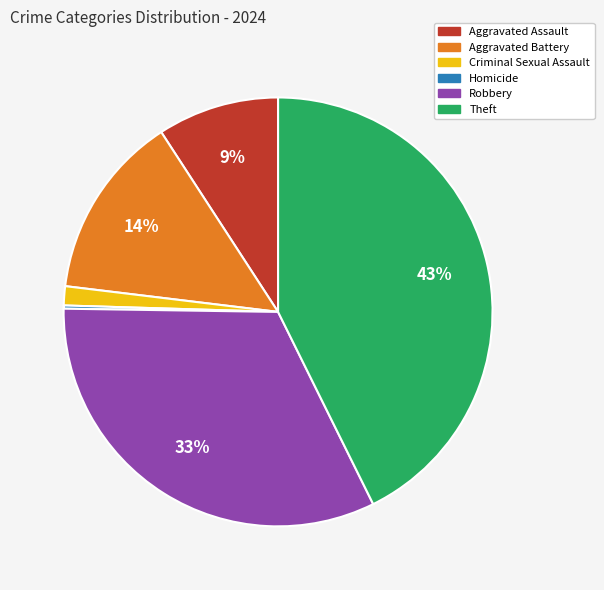

Between Criminal Sexual Assault and Aggravated Battery, which is larger?

Aggravated Battery